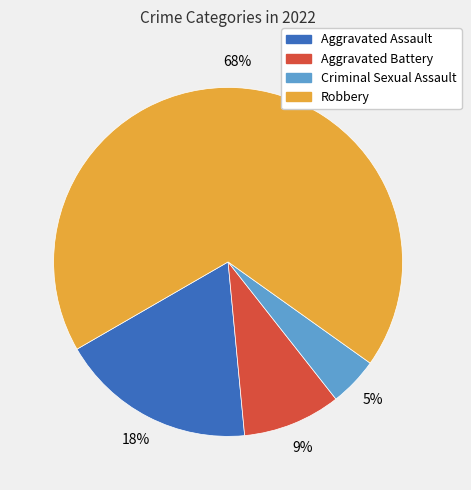

Is it true that Criminal Sexual Assault is 5% of the pie?

True